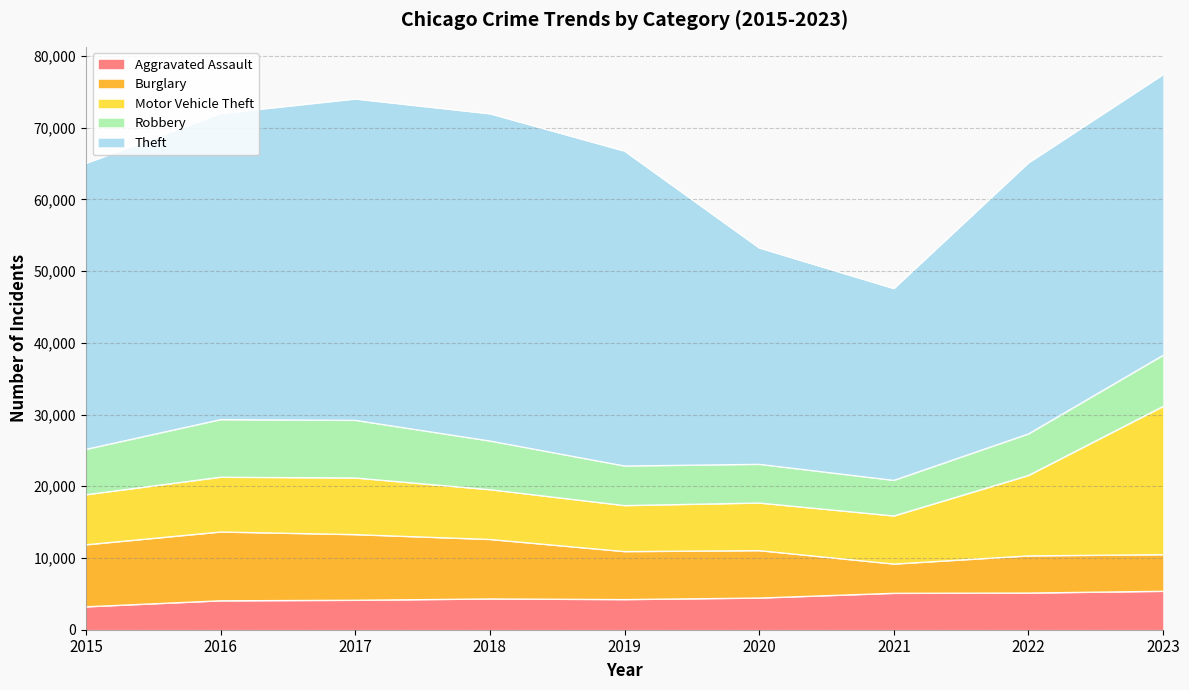

In Theft, how many points are higher than both neighbors (excluding endpoints)?

1